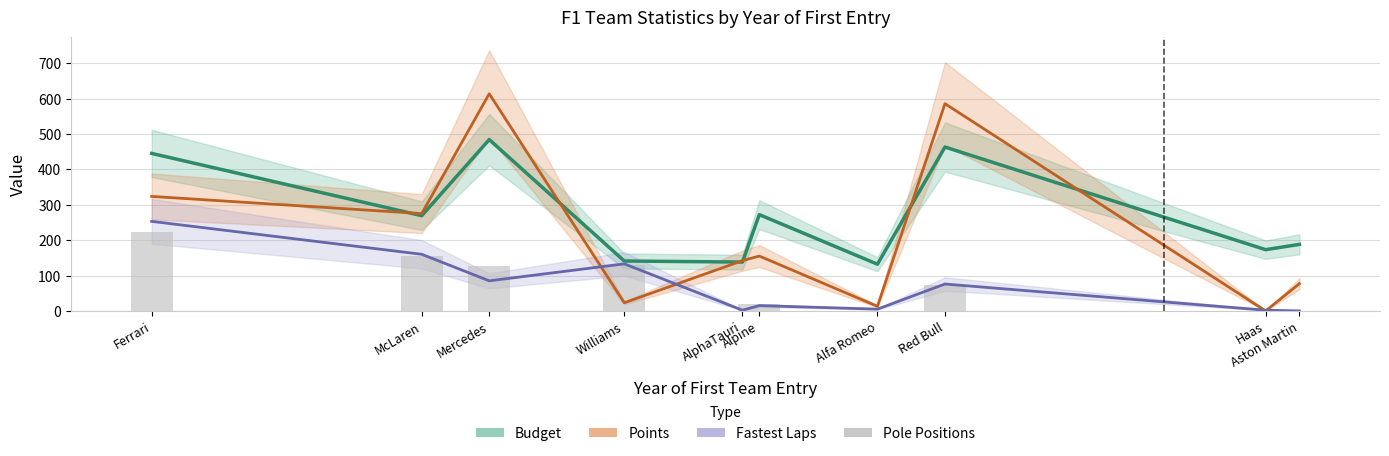

At which label does Budget reach its minimum?

Alfa Romeo